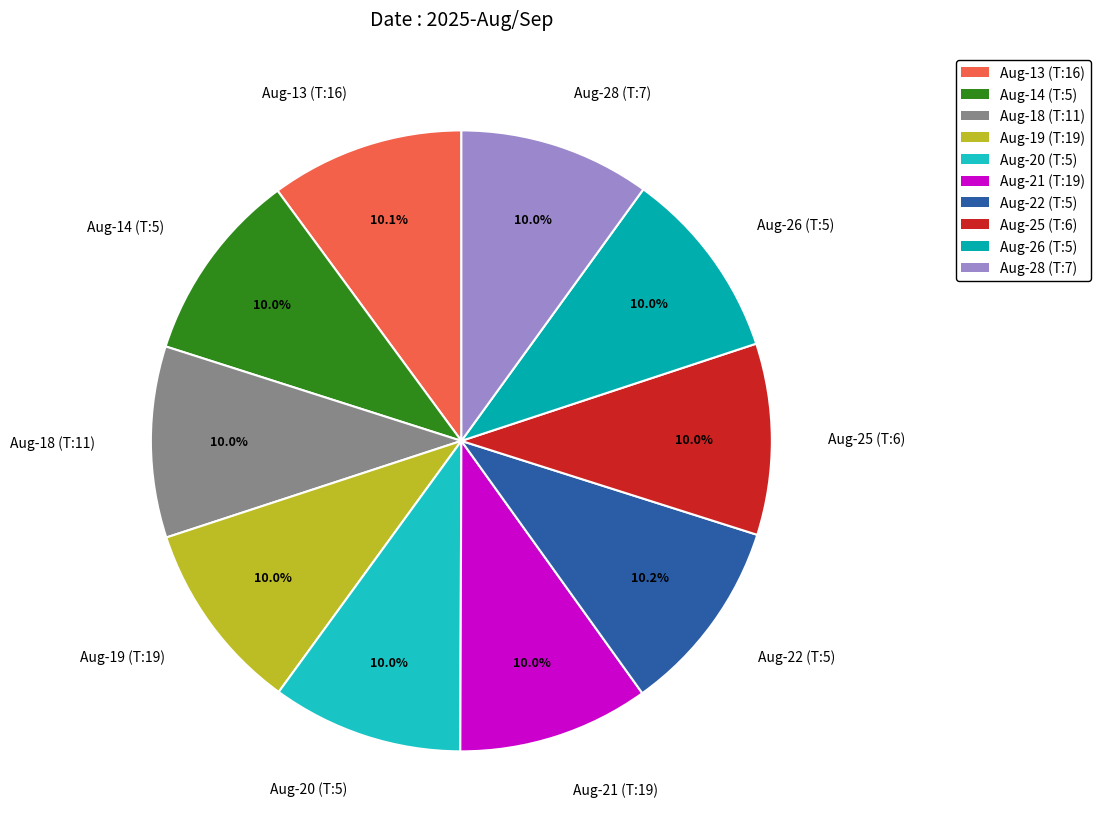

What is the ratio of the value at Aug-19 (T:19) to the value at Aug-20 (T:5)?

1.0